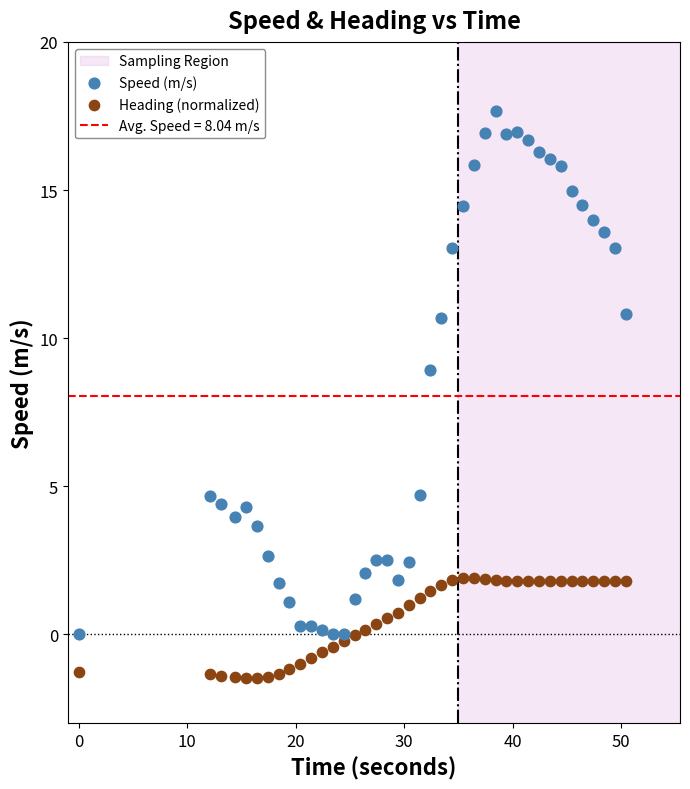

Across all series, what Y value is closest to 8?

8.9